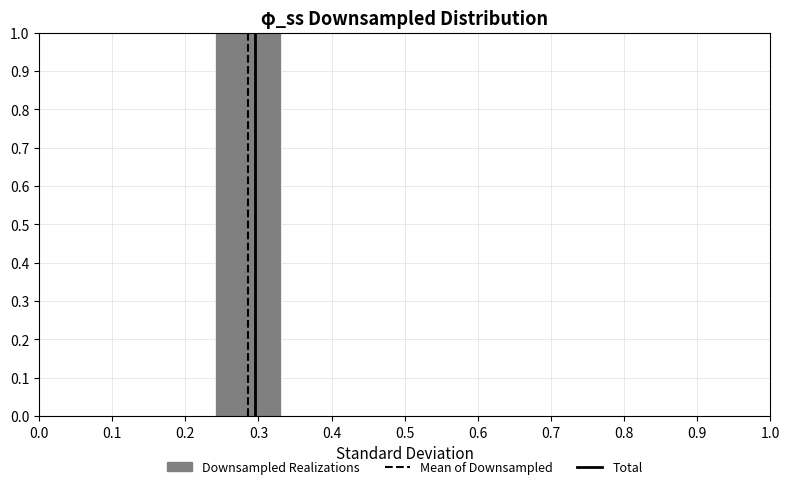

Reading right to left, extract all data points from this chart.

1.0=0	0.9=0	0.7=0	0.6=0	0.4=0	0.3=1	0.1=0	0.0=0